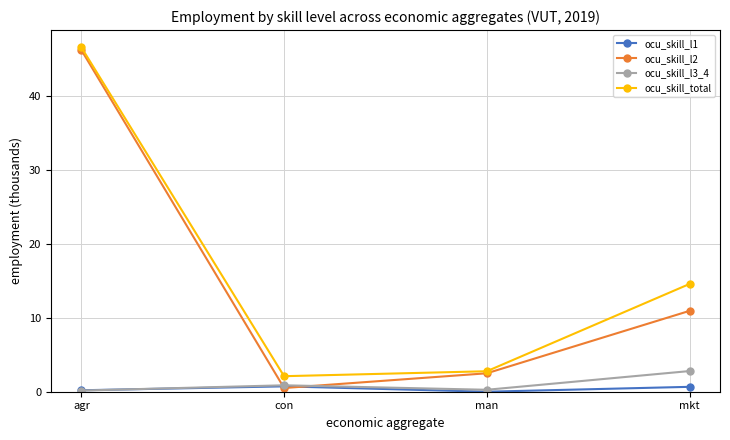

How many data points in ocu_skill_total are above 14?

2